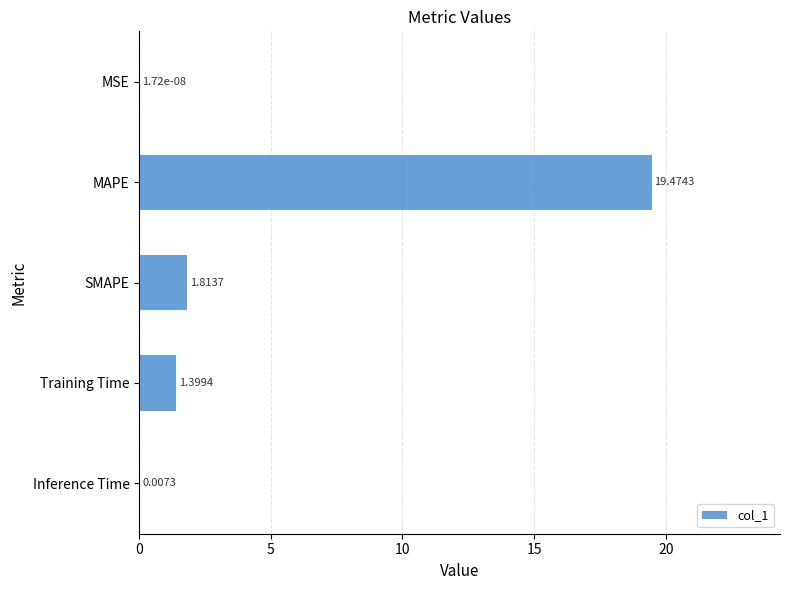

At which label is the value closest to 9?

SMAPE